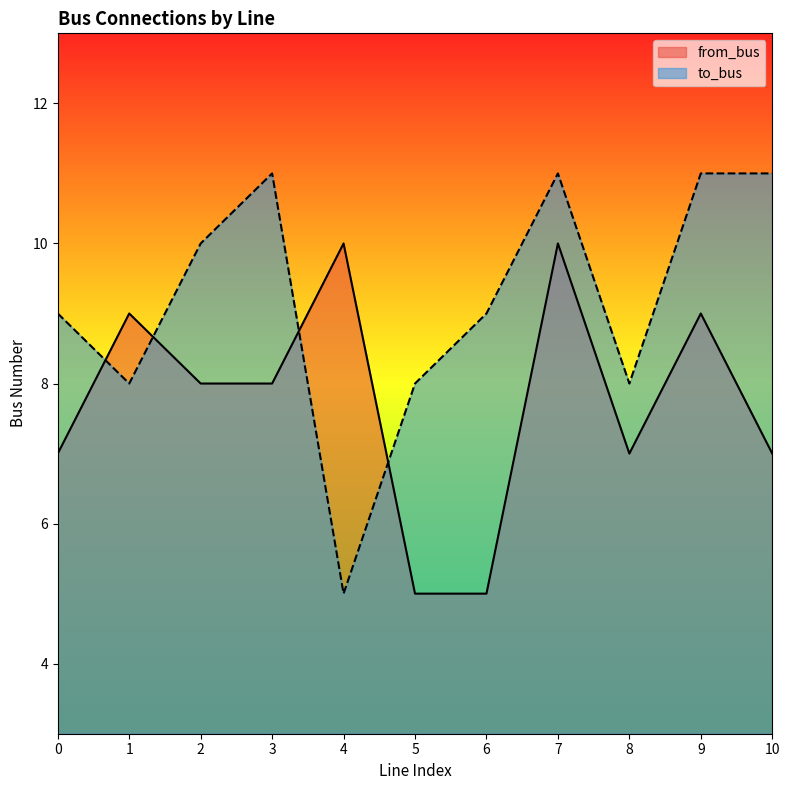

At which category does from_bus reach its first local valley?

8